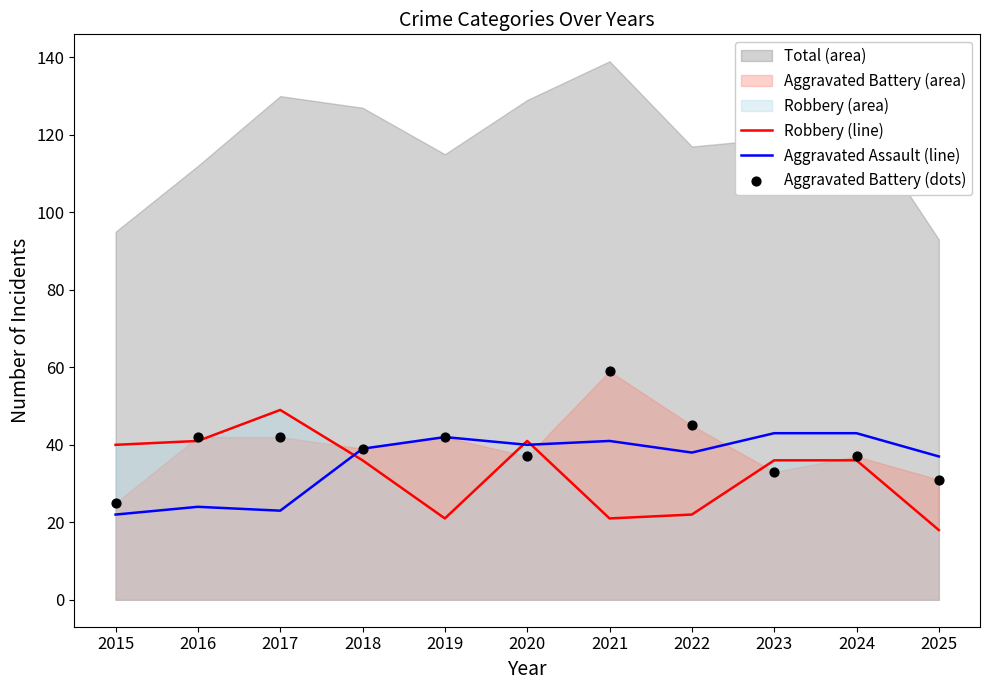

Is the value of Robbery (line) at 2023 greater than the value of Aggravated Battery (dots) at 2016?

No